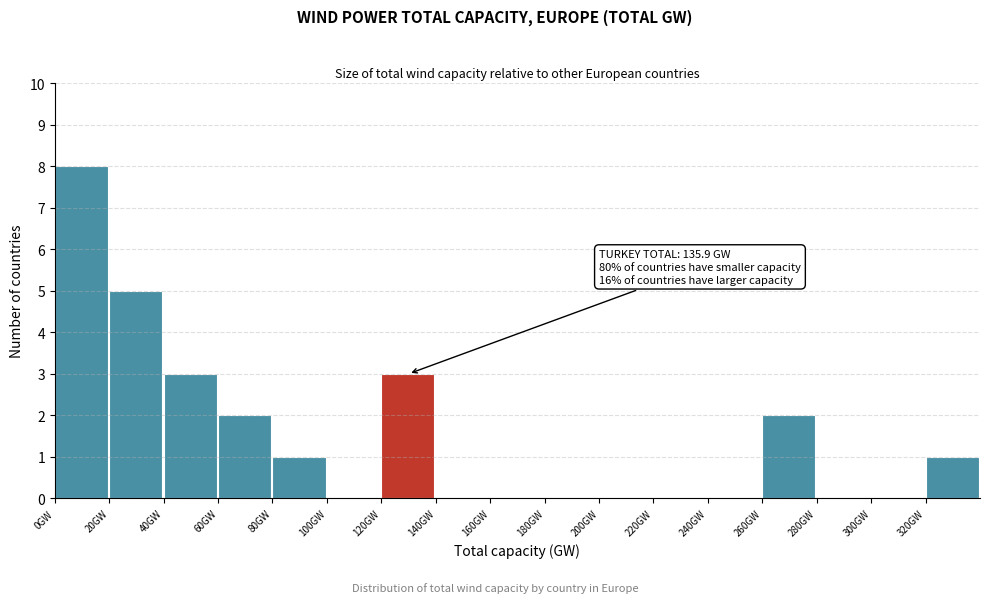

Which range on the x-axis has the tallest bar?

0 to 20